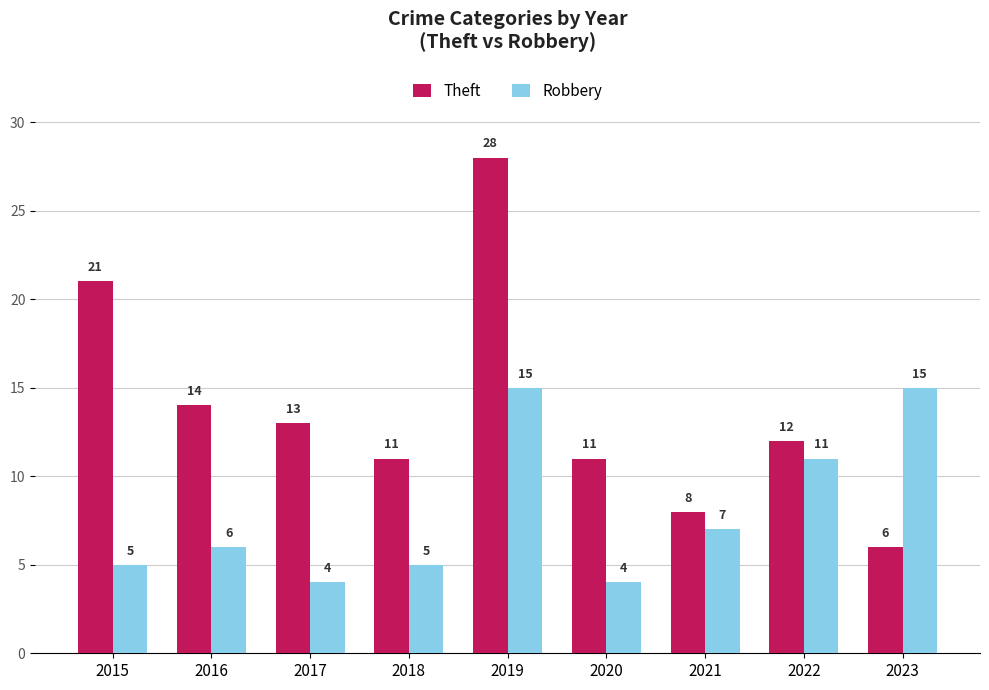

What is the spread (max minus min) of values at 2015?

16